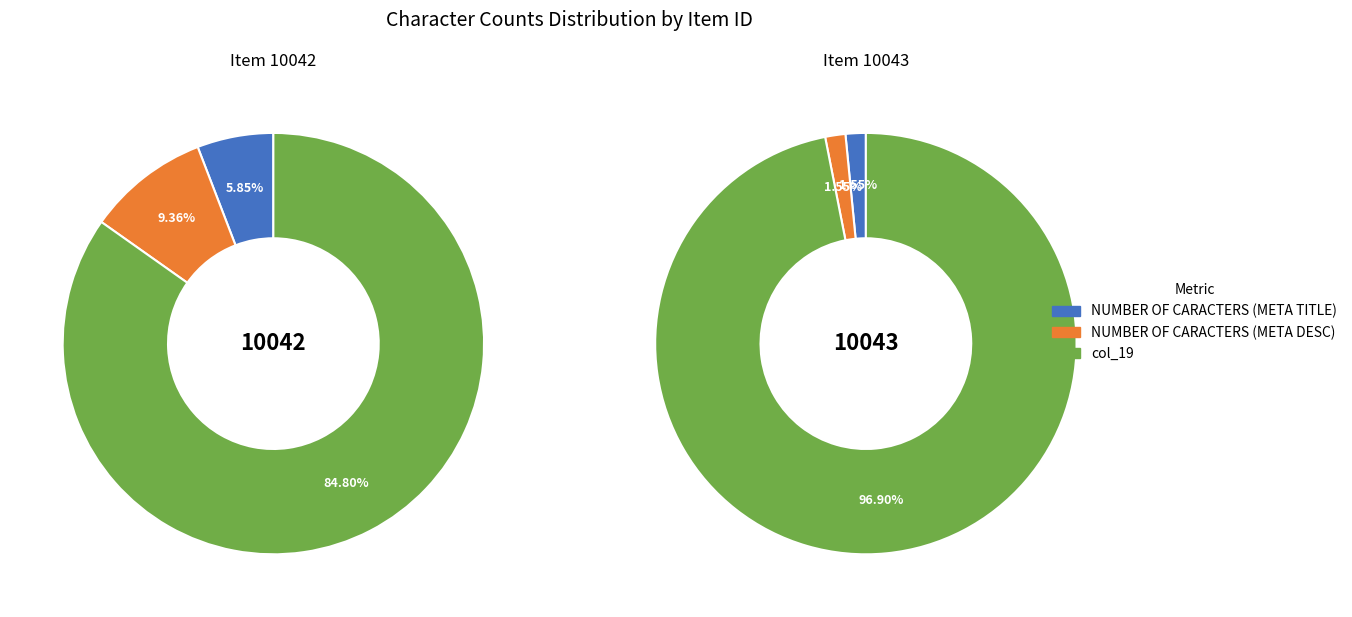

Do 10042 and 10043 together represent more than half of the pie?

Yes